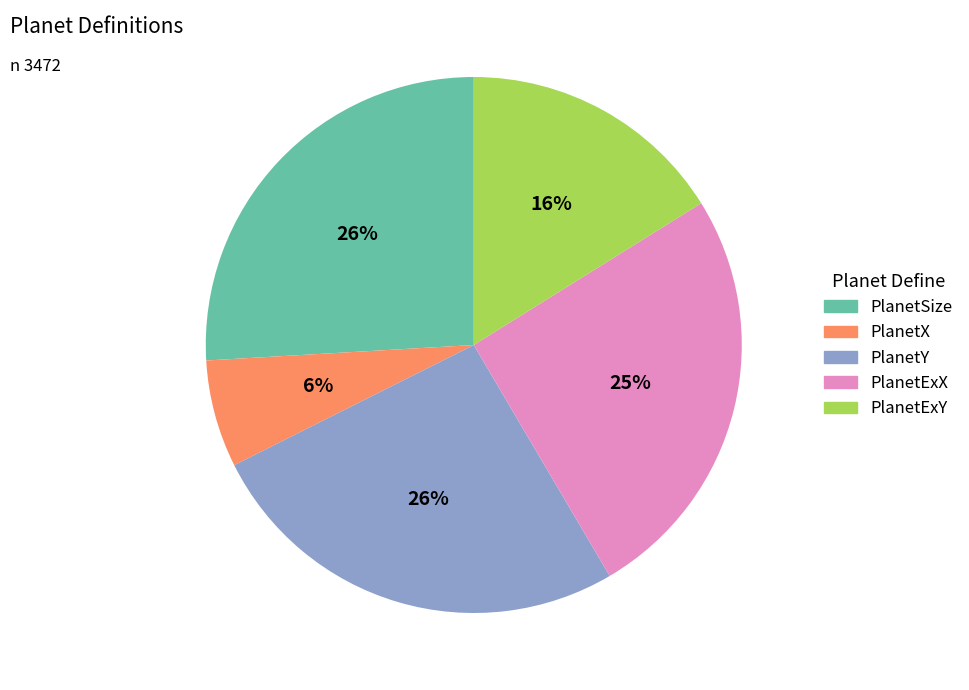

Which slice is the smallest?

PlanetX